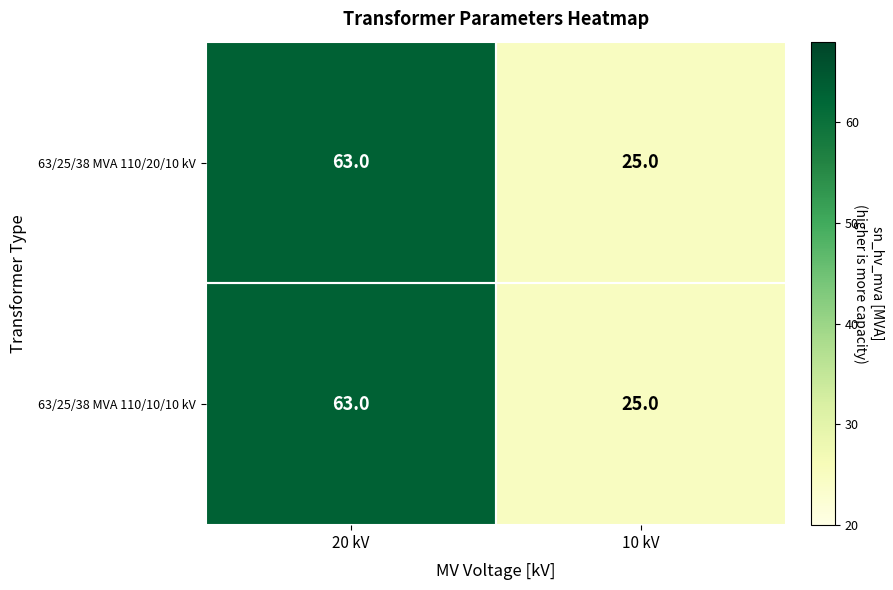

What value does the 63/25/38 MVA 110/20/10 kV series have at 20 kV?

63